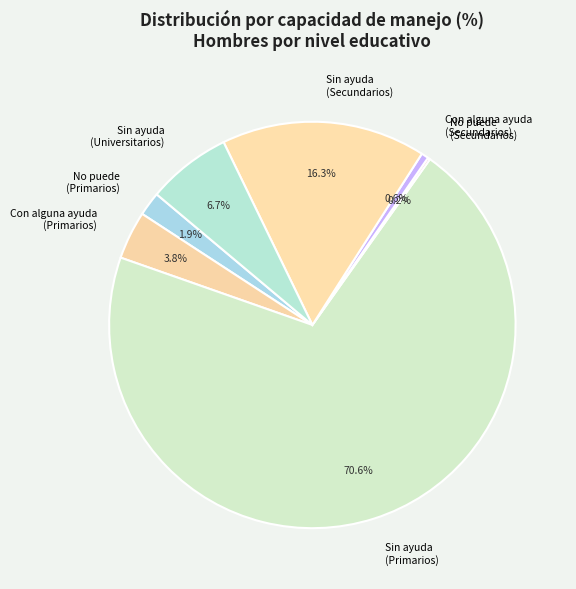

Approximately how many times larger is the value at No puede (Primarios) compared to Con alguna ayuda (Primarios)?

0.5